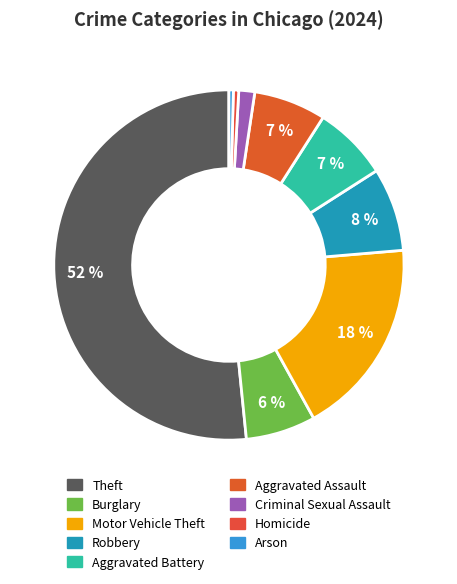

To the nearest percent, what portion does Robbery represent?

8%